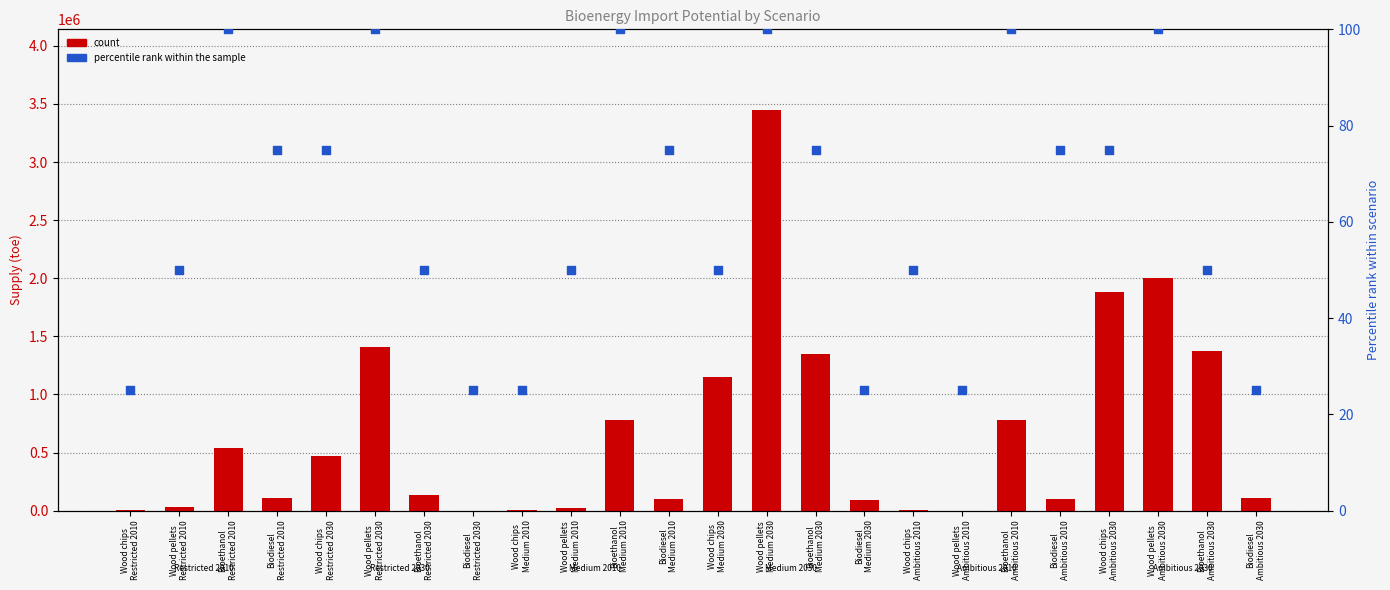

Which series has the largest total across all categories?

count